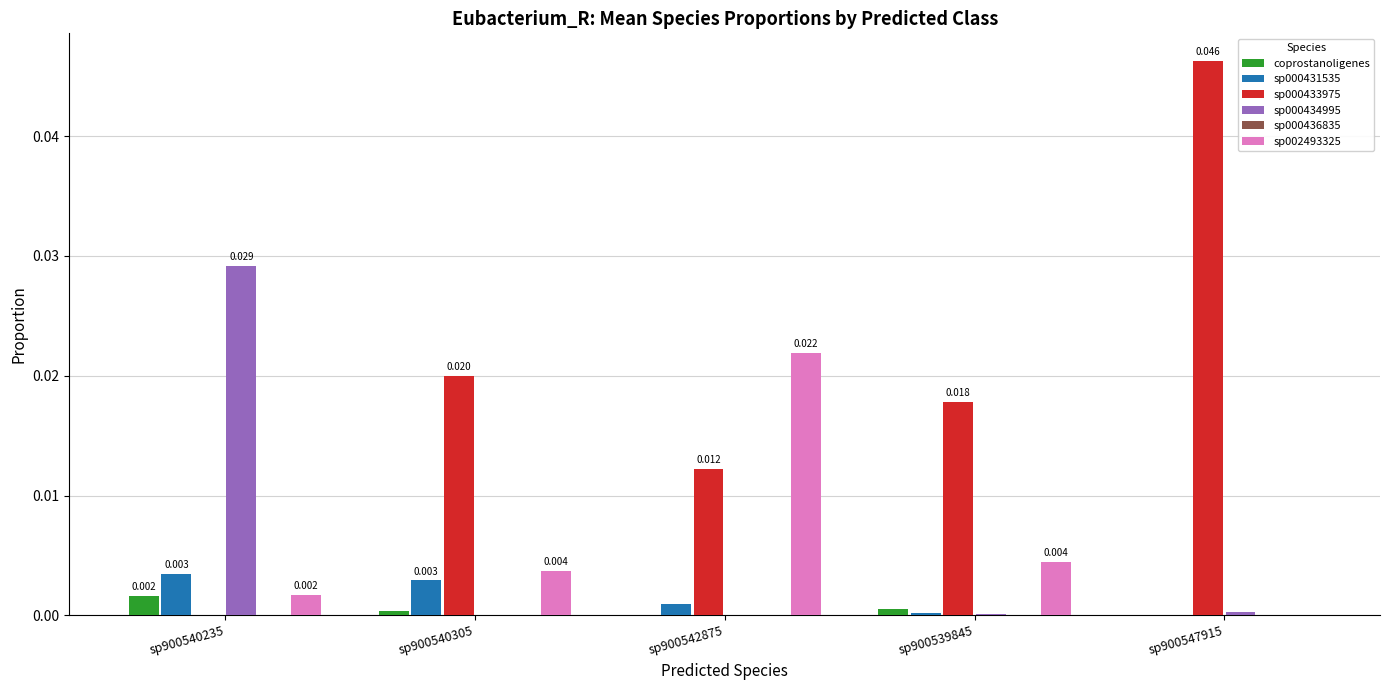

How many distinct data groups are displayed?

6